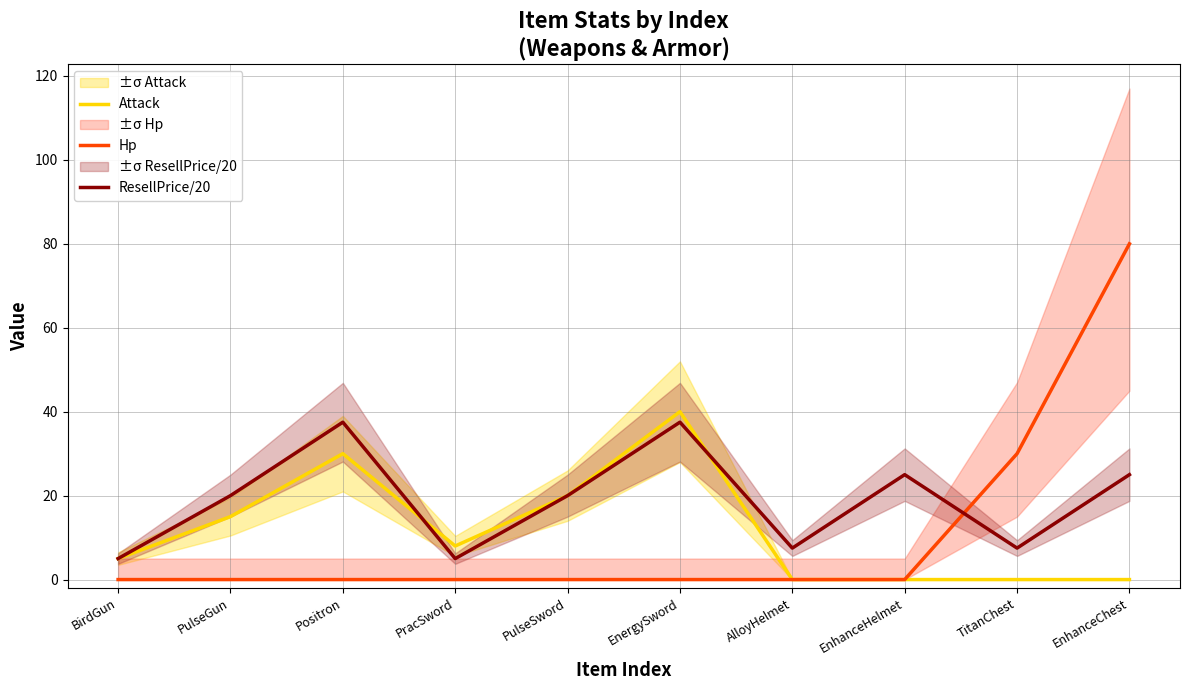

How many times do Hp and ResellPrice/20 cross each other?

1